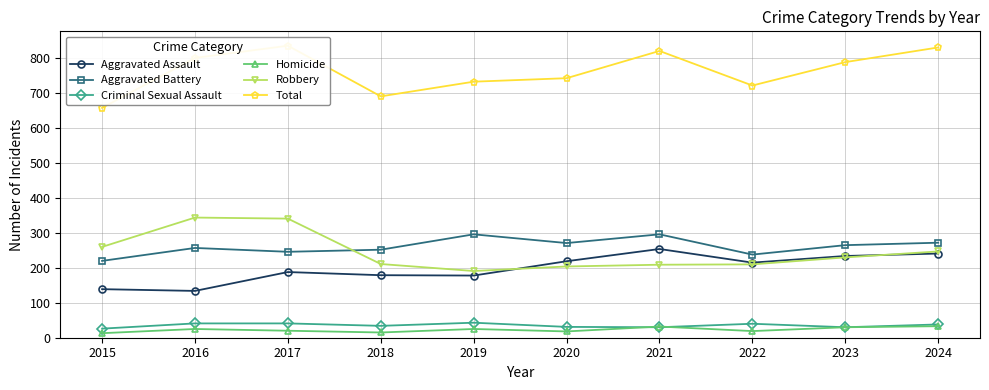

Which has a higher value, 2015 or 2017?

2017